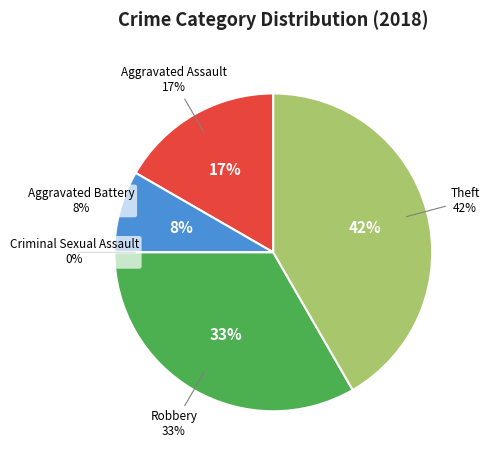

What is the total percentage of Aggravated Assault and Aggravated Battery?

25.0%